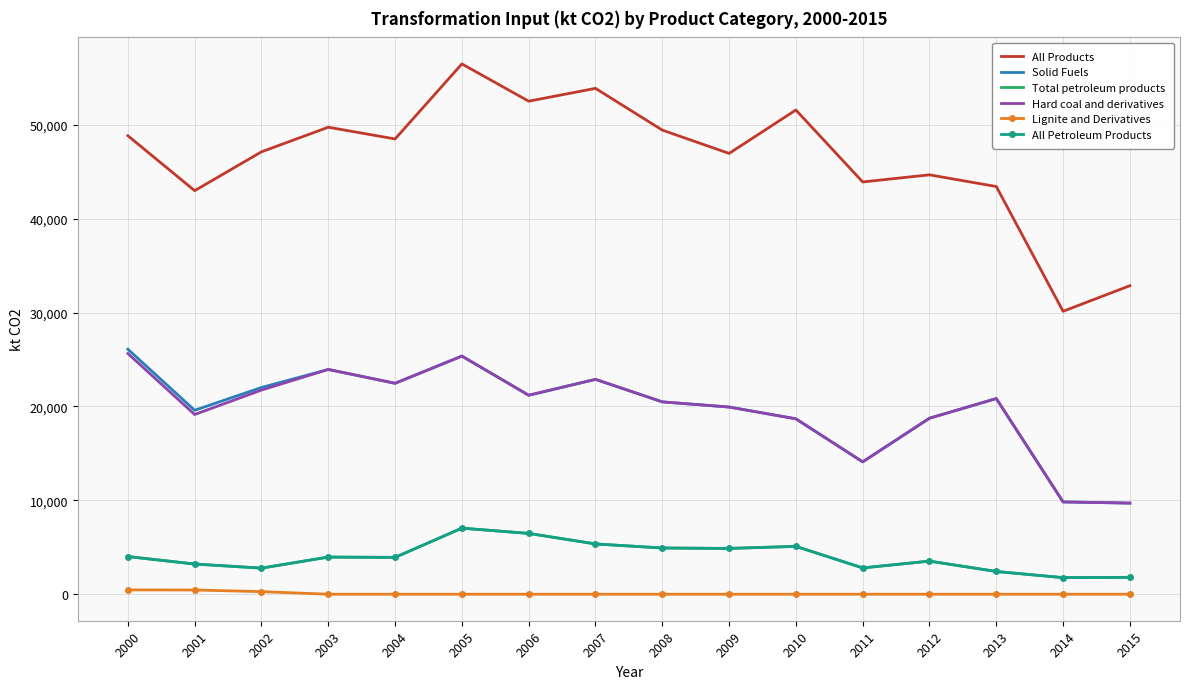

What is the difference between the Solid Fuels values at 2005 and 2009?

5428.4